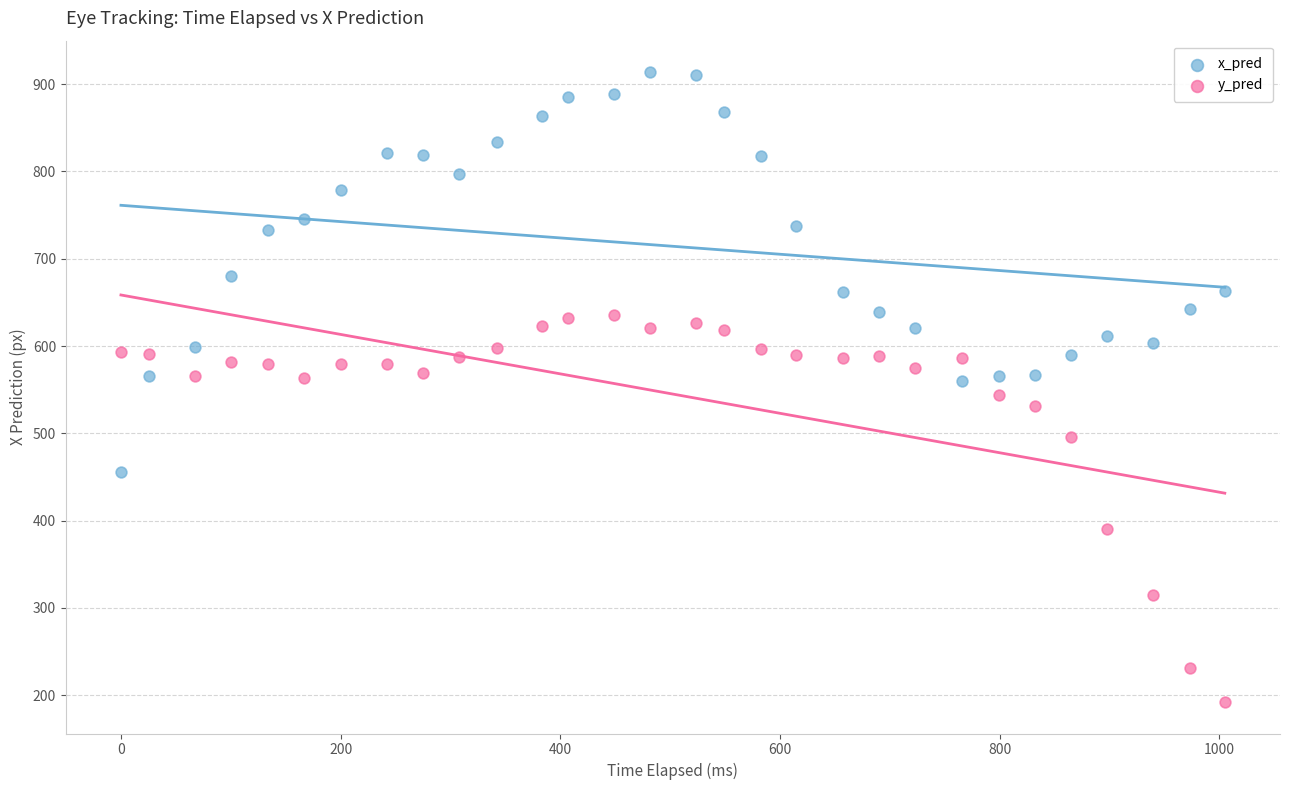

What are all the series names shown in the legend?

x_pred, y_pred